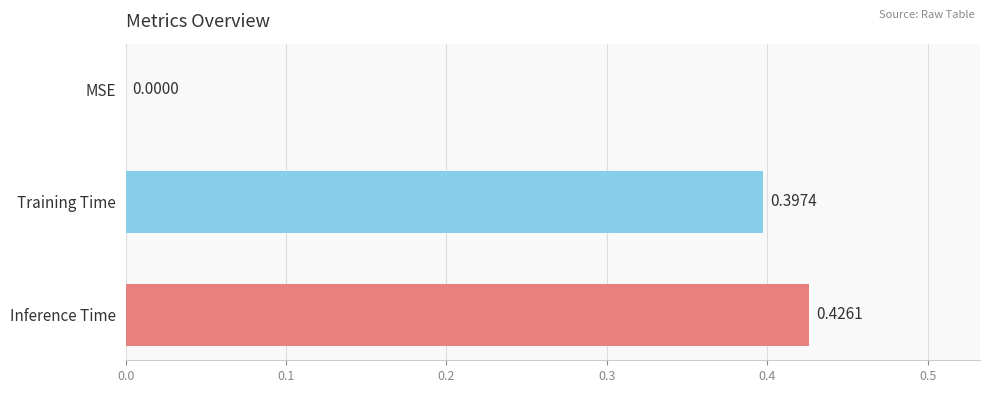

What is the change in value from MSE to Inference Time?

+0.4